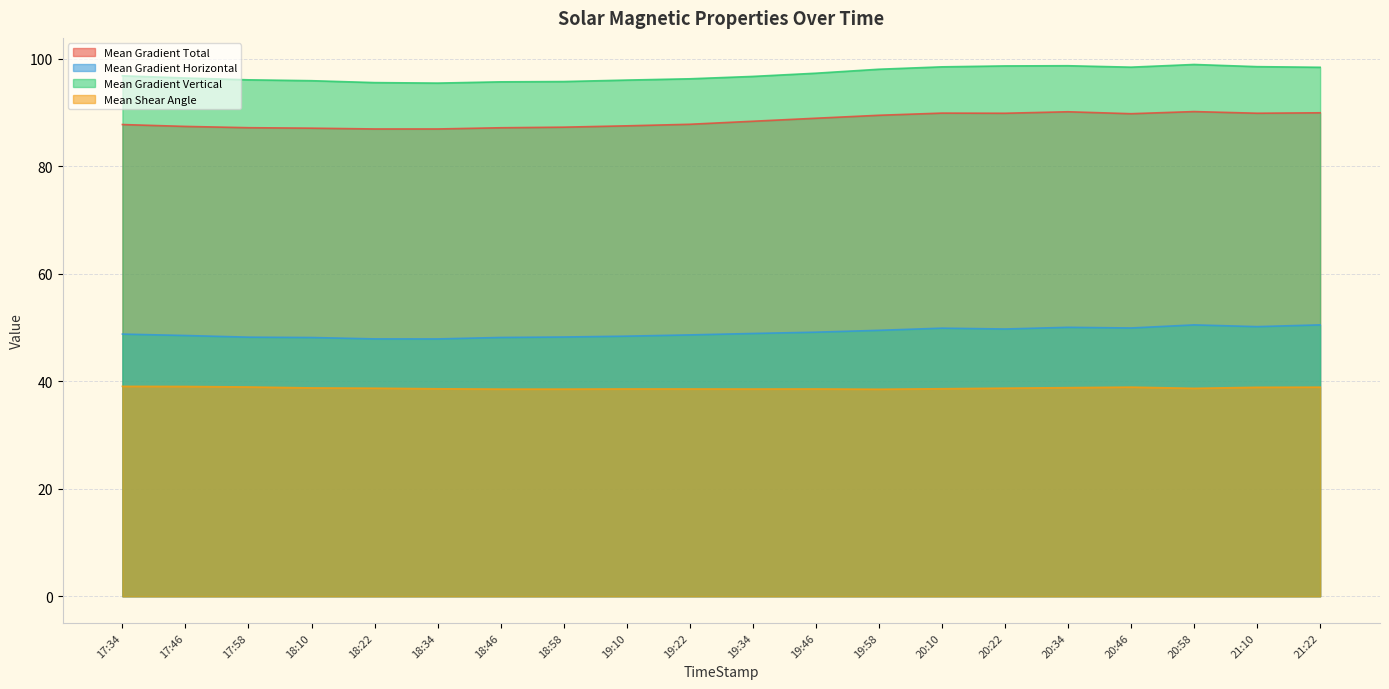

List the series in order of their peak value, highest first.

Mean Gradient Vertical, Mean Gradient Total, Mean Gradient Horizontal, Mean Shear Angle